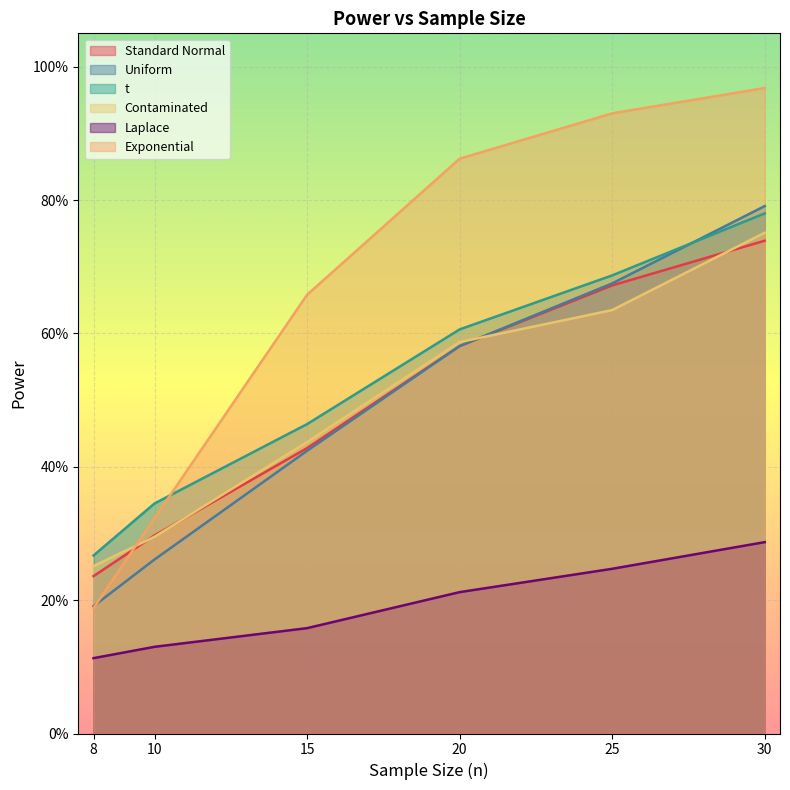

What is the difference between the maximum and second lowest values in the Uniform series?

0.5